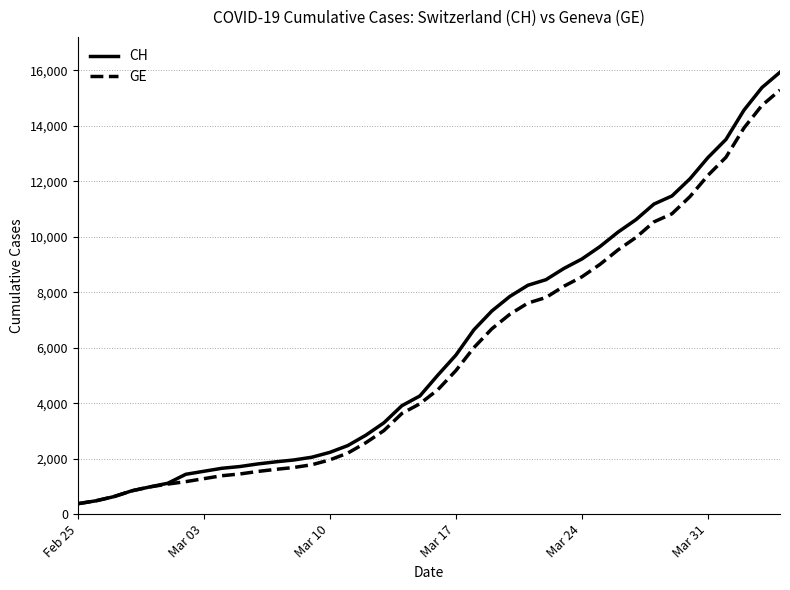

What is the minimum value for CH?

375